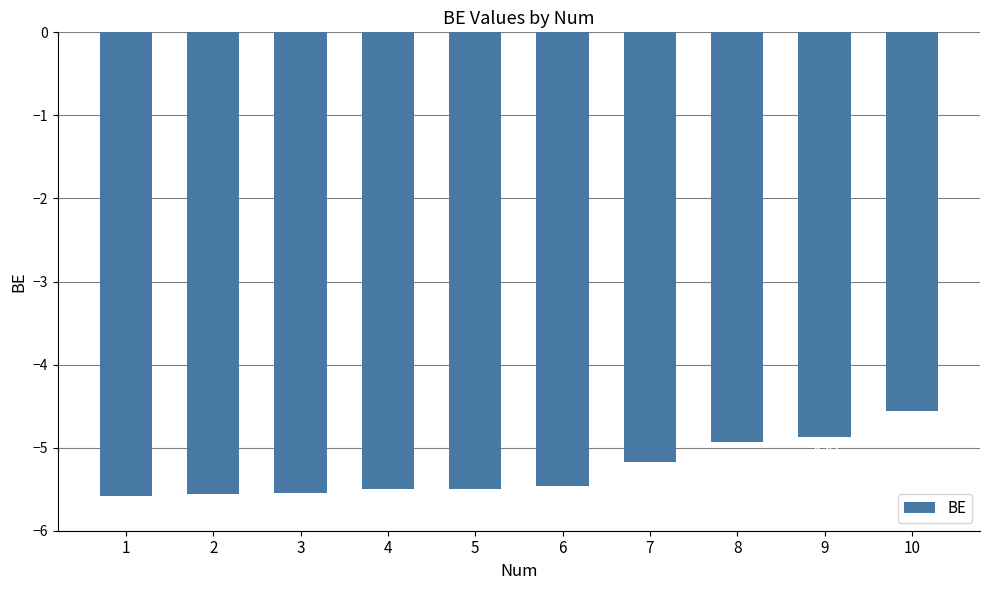

What is the difference between the values at 7 and 8?

0.2